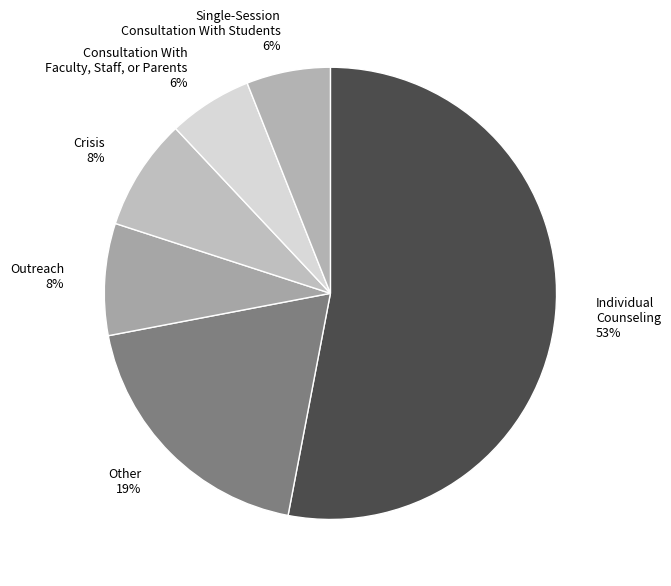

To the nearest percent, what portion does Consultation With Faculty, Staff, or Parents 6% represent?

6%